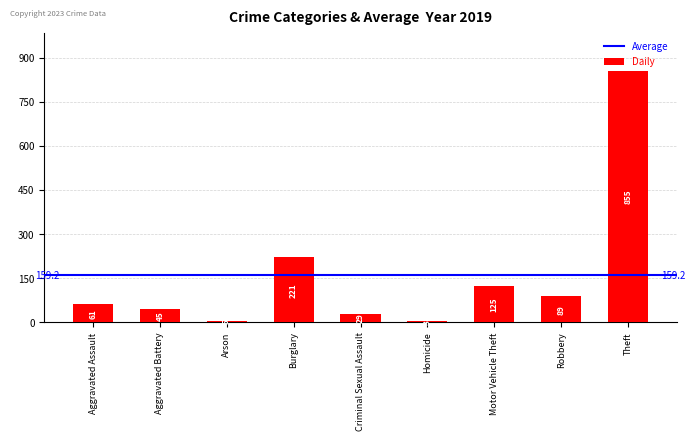

What is the sum of all values?

1433